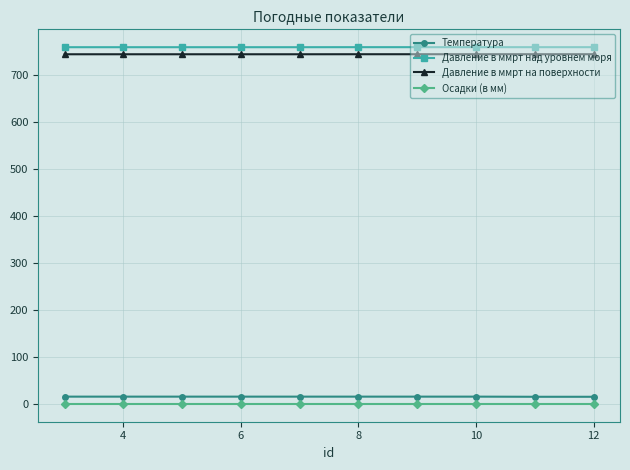

At how many categories does at least one series exceed 202?

10